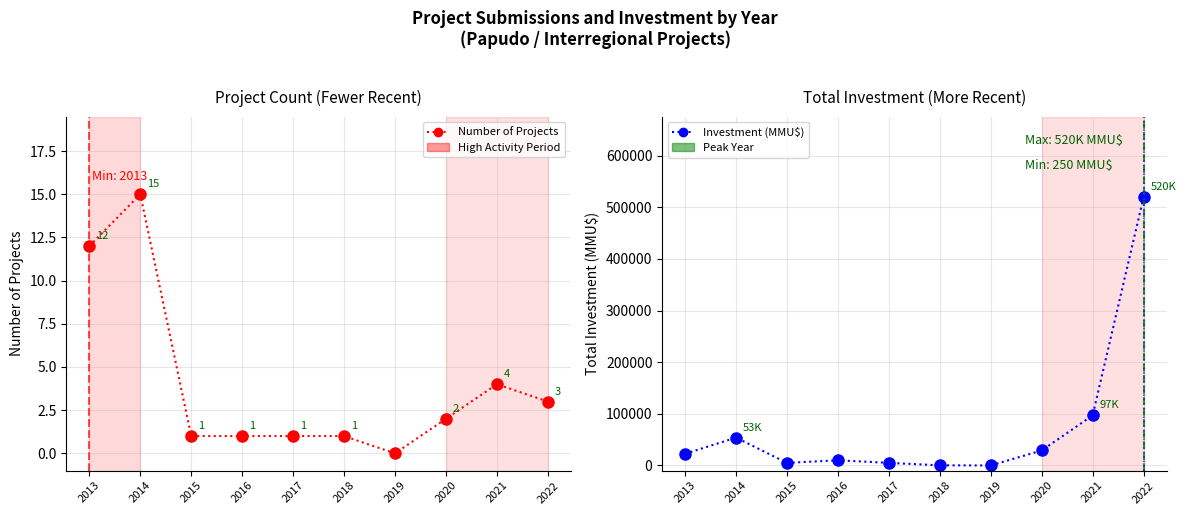

List the labels in order of Investment (MMU$) value, smallest first.

2019, 2018, 2015, 2017, 2016, 2013, 2020, 2014, 2021, 2022